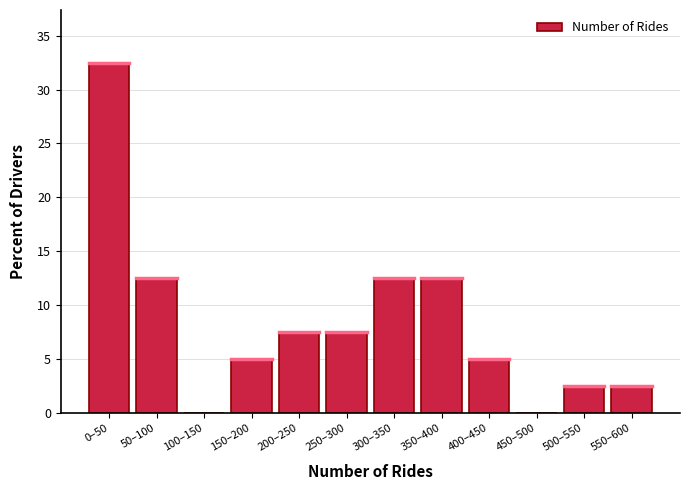

Reading right to left, transcribe all the data shown in this chart.

550–600=2.5	500–550=2.5	450–500=0.0	400–450=5.0	350–400=12.5	300–350=12.5	250–300=7.5	200–250=7.5	150–200=5.0	100–150=0.0	50–100=12.5	0–50=32.5